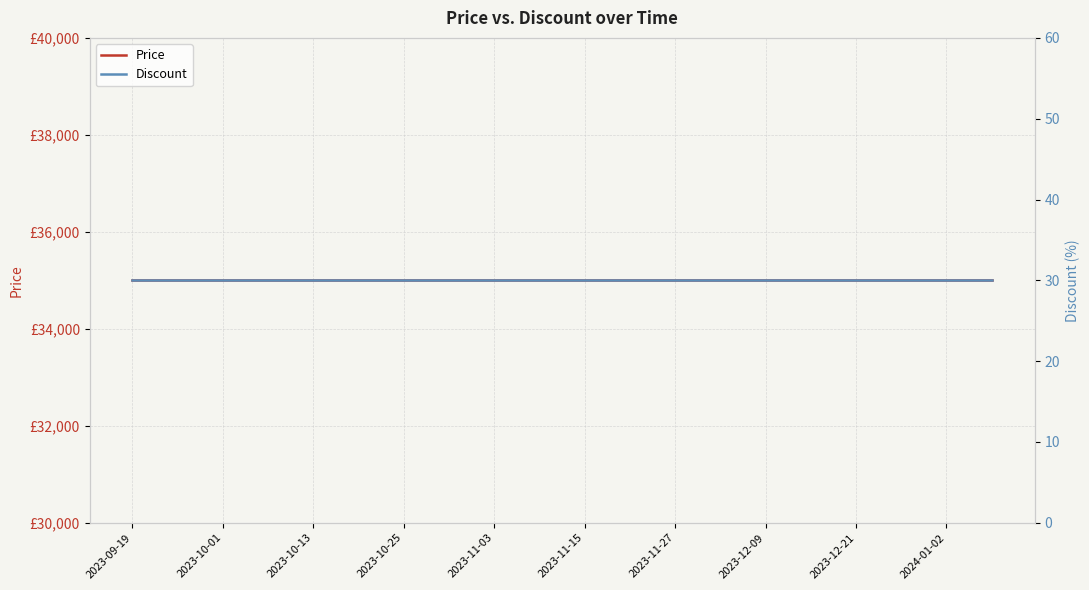

What are all the series names shown in the legend?

Price, Discount